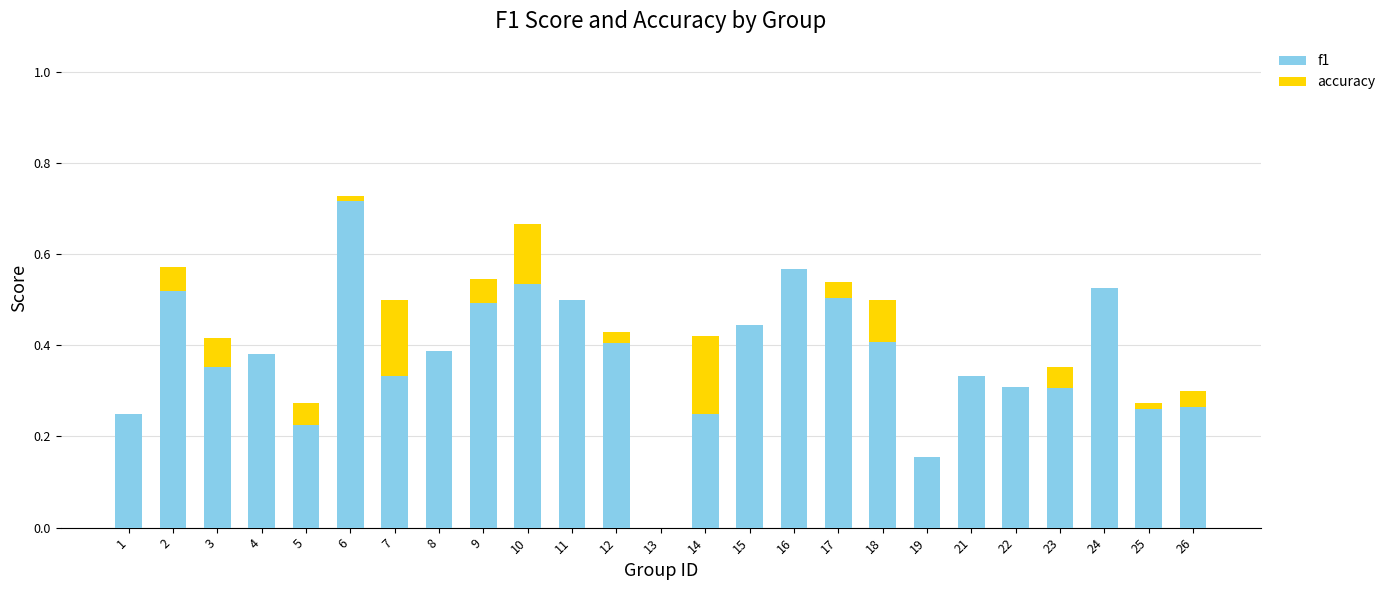

What is the sum of all f1 values?

9.4